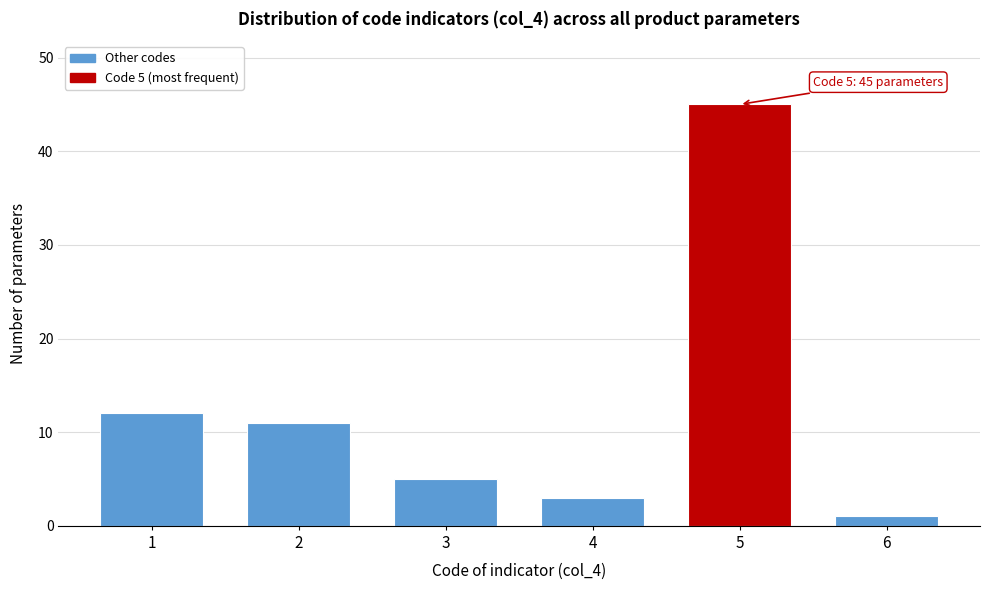

Reading left to right, extract all data points from this chart.

12	11	5	3	45	1